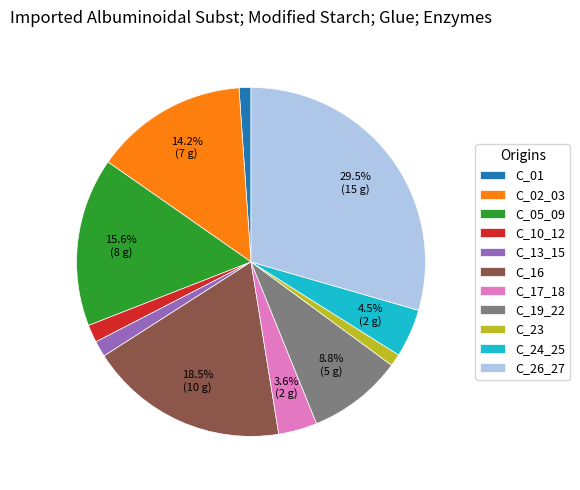

Which has a higher value, C_01 or C_19_22?

C_19_22